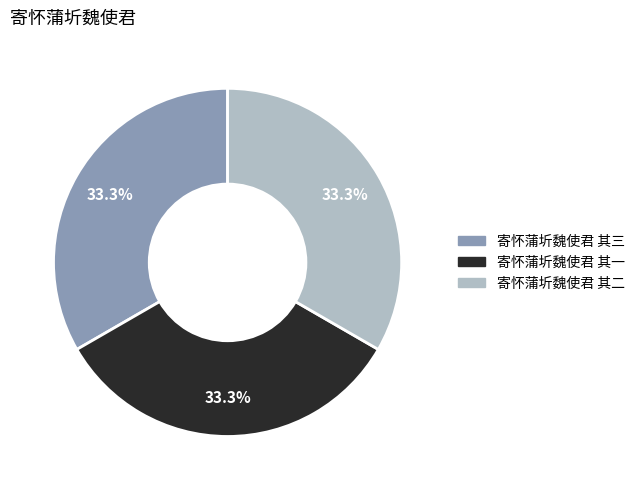

Is the sum of 寄怀蒲圻魏使君 其三 and 寄怀蒲圻魏使君 其二 greater than half?

Yes